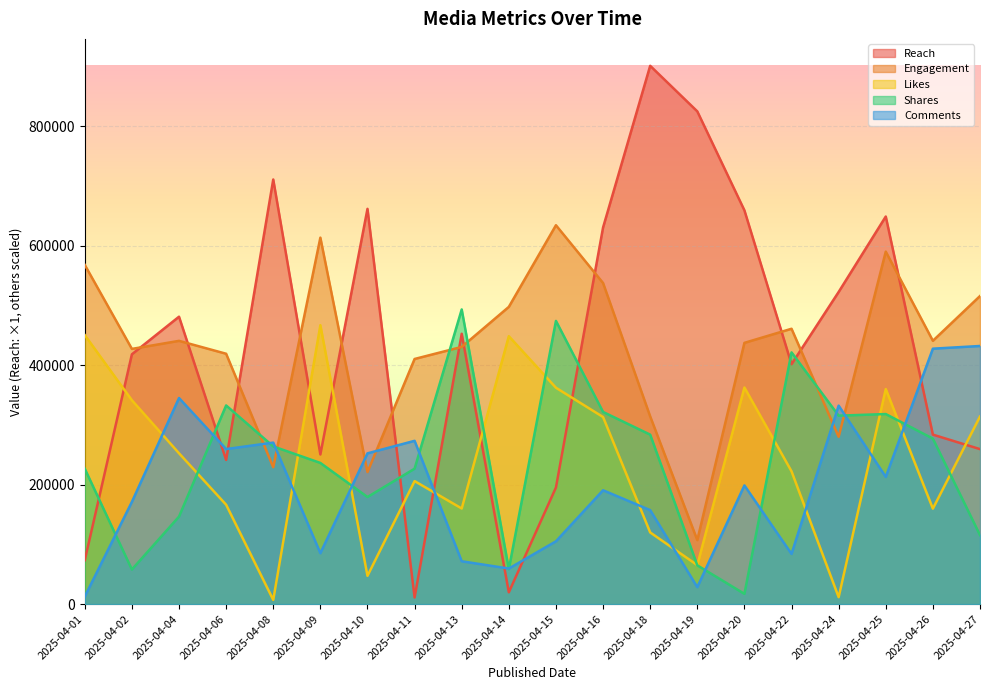

True or false: Reach and Engagement intersect in this chart.

True